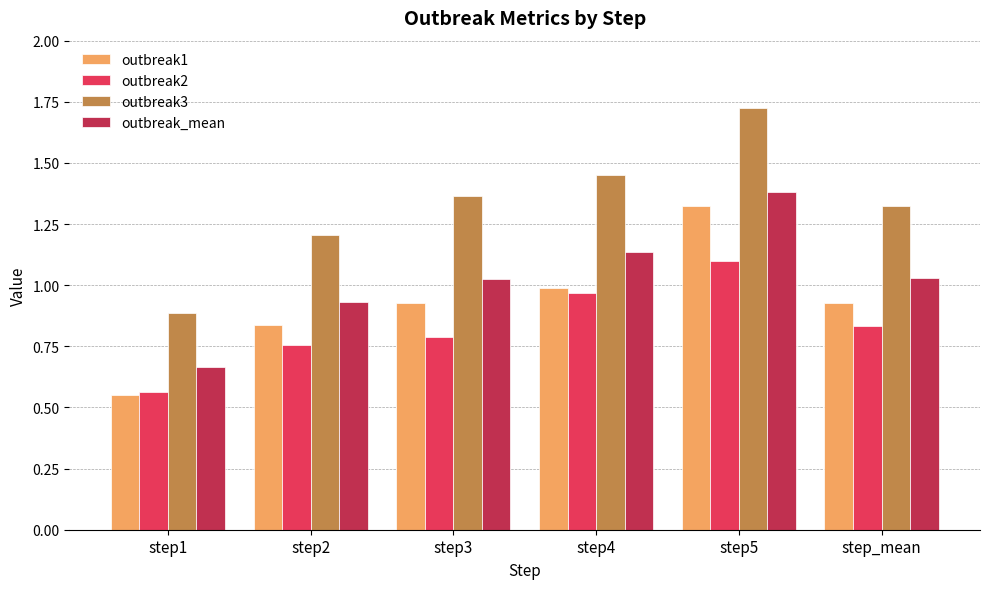

What is the sum of all outbreak2 values?

5.0